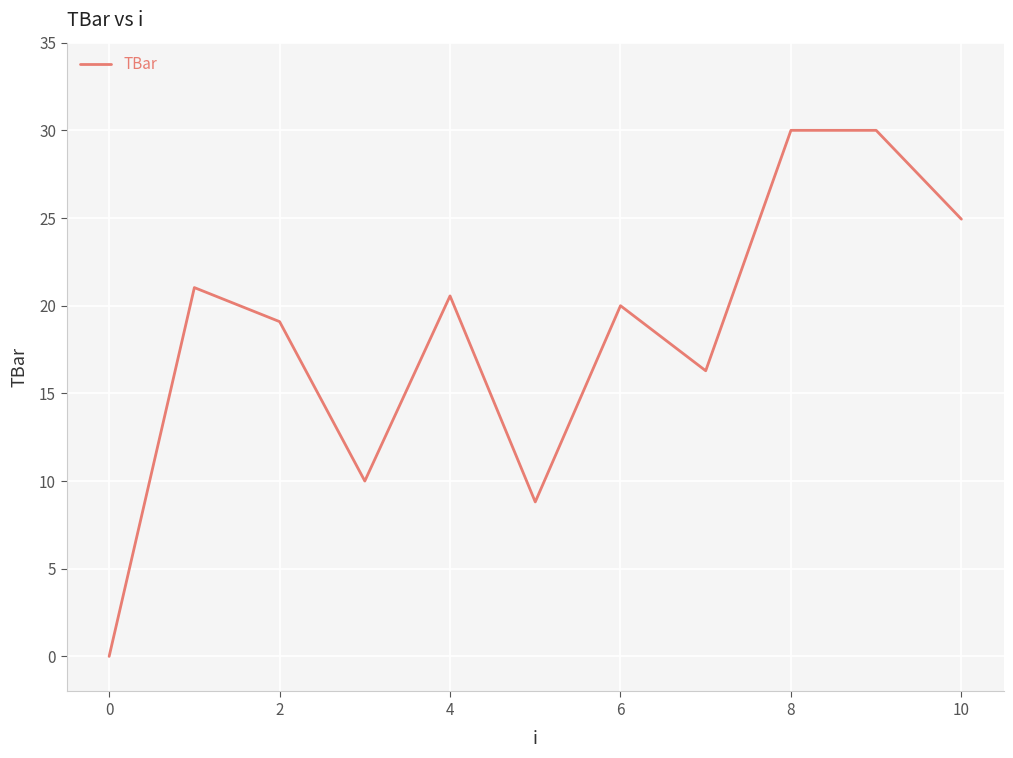

Is this an area chart (filled region under the line)?

No